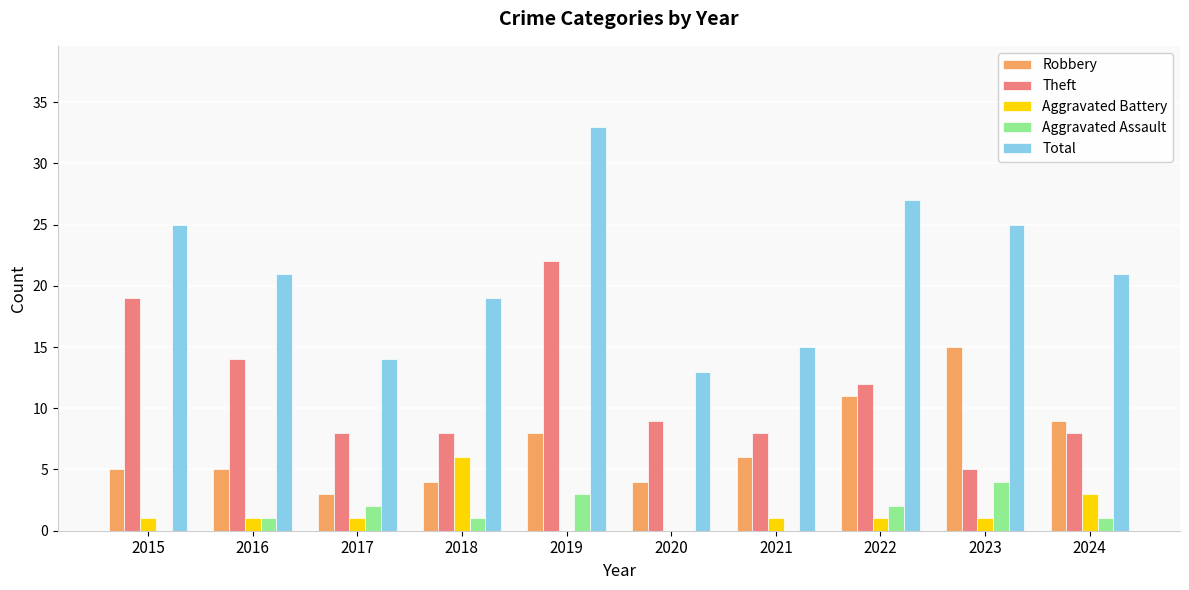

Reading left to right, transcribe all the data shown in this chart.

Robbery: 2015=5	2016=5	2017=3	2018=4	2019=8	2020=4	2021=6	2022=11	2023=15	2024=9
Theft: 2015=19	2016=14	2017=8	2018=8	2019=22	2020=9	2021=8	2022=12	2023=5	2024=8
Aggravated Battery: 2015=1	2016=1	2017=1	2018=6	2019=0	2020=0	2021=1	2022=1	2023=1	2024=3
Aggravated Assault: 2015=0	2016=1	2017=2	2018=1	2019=3	2020=0	2021=0	2022=2	2023=4	2024=1
Total: 2015=25	2016=21	2017=14	2018=19	2019=33	2020=13	2021=15	2022=27	2023=25	2024=21